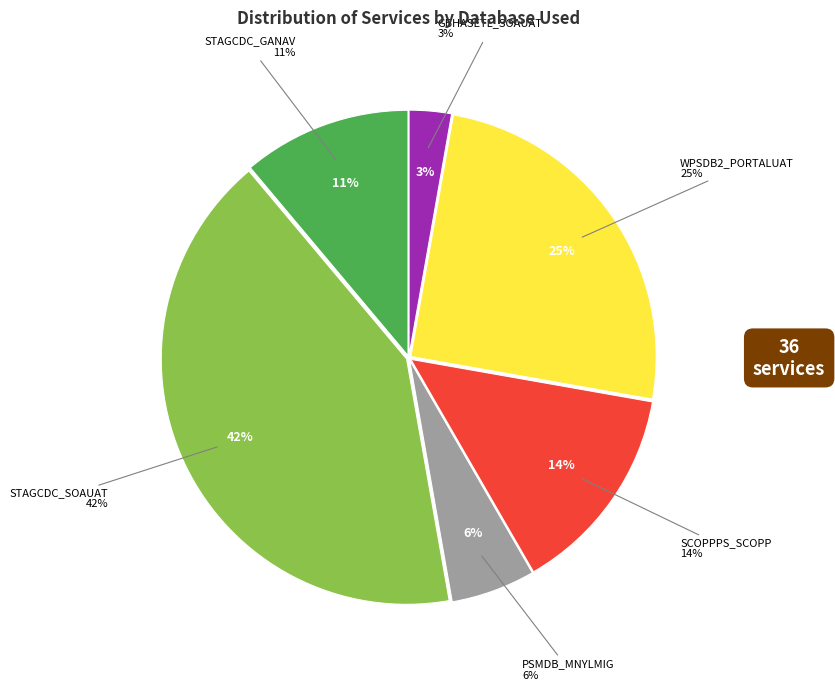

To the nearest percent, what percentage of the pie is STAGCDC_GANAV?

11%